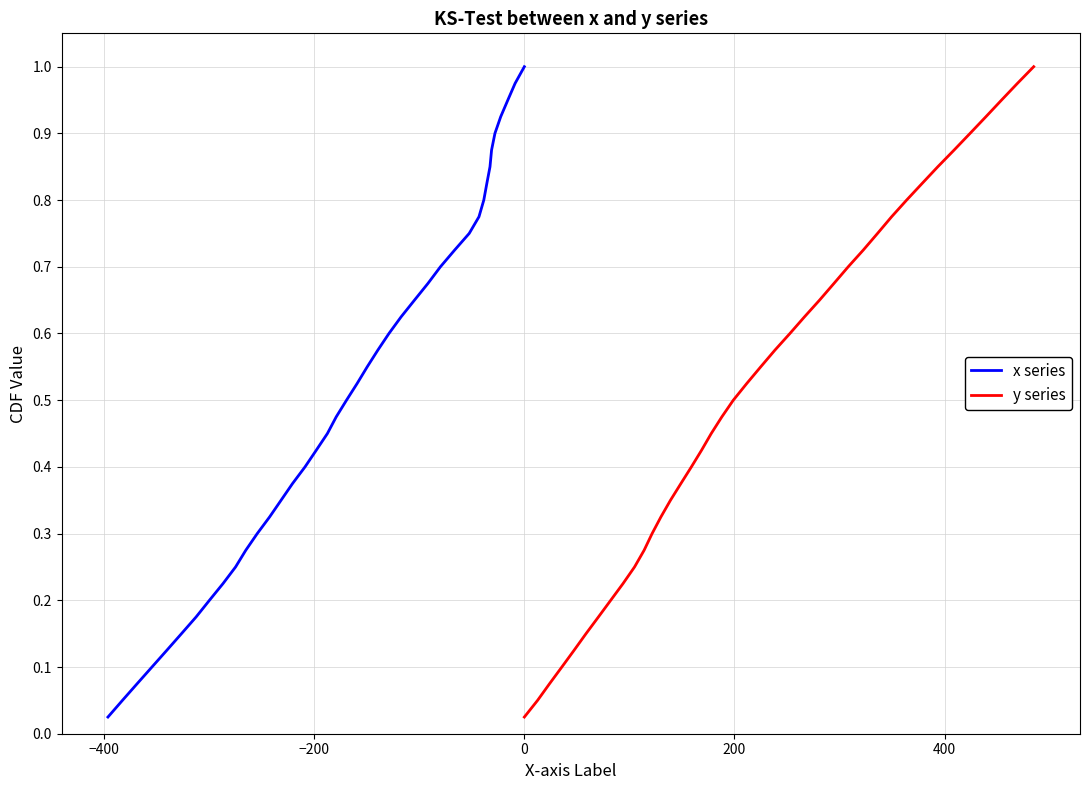

Rank the series at −200 from highest to lowest value.

x series, y series